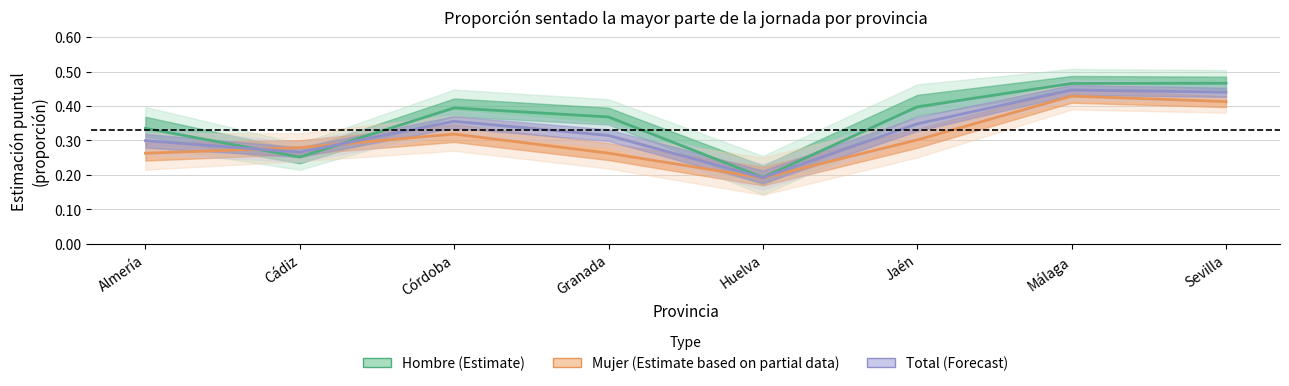

Reading right to left, what are all the values shown in this chart?

Hombre (Estimate): Sevilla=0.5	Málaga=0.5	Jaén=0.4	Huelva=0.2	Granada=0.4	Córdoba=0.4	Cádiz=0.3	Almería=0.3
Mujer (Estimate based on partial data): Sevilla=0.4	Málaga=0.4	Jaén=0.3	Huelva=0.2	Granada=0.3	Córdoba=0.3	Cádiz=0.3	Almería=0.3
Total (Forecast): Sevilla=0.4	Málaga=0.4	Jaén=0.3	Huelva=0.2	Granada=0.3	Córdoba=0.4	Cádiz=0.3	Almería=0.3